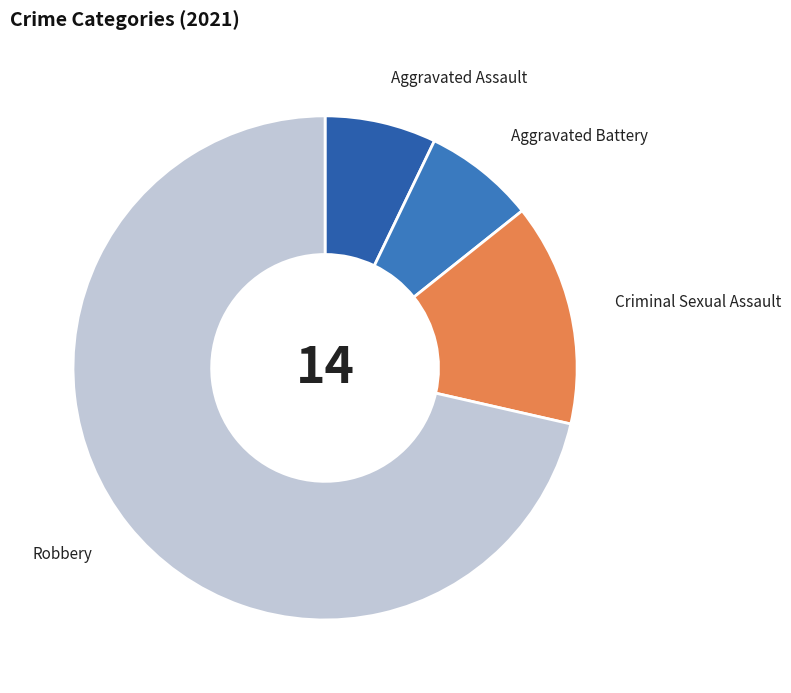

True or false: Aggravated Assault accounts for 19% of the total.

False